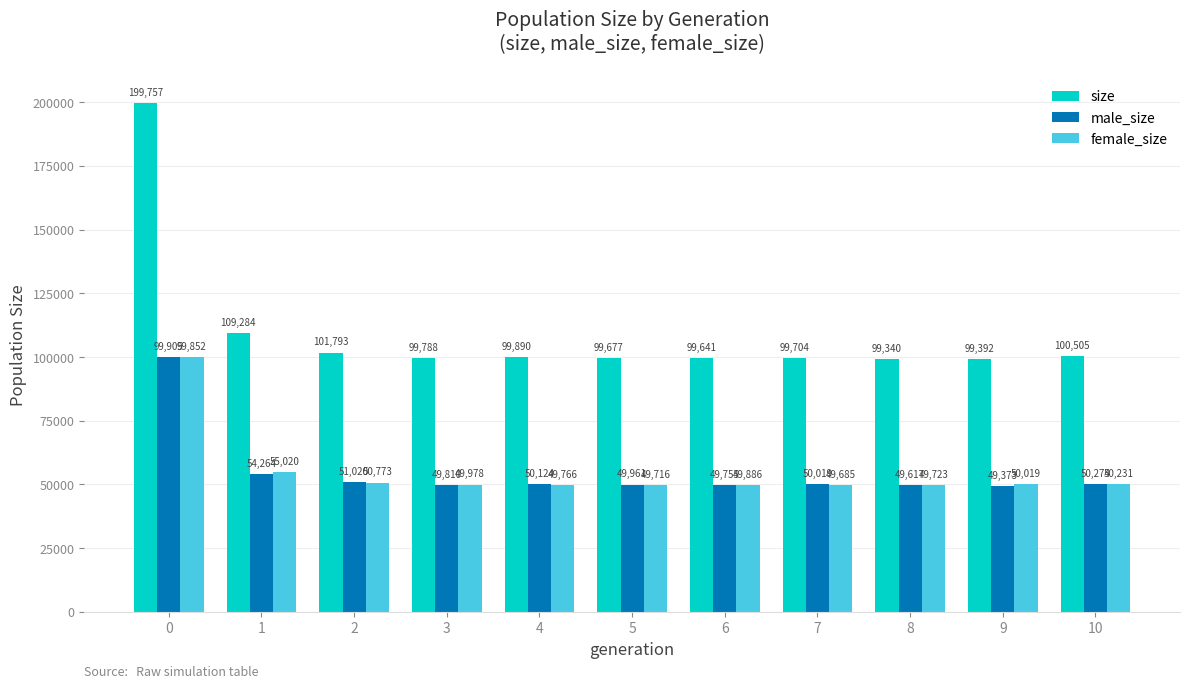

How many groups of bars are there?

11